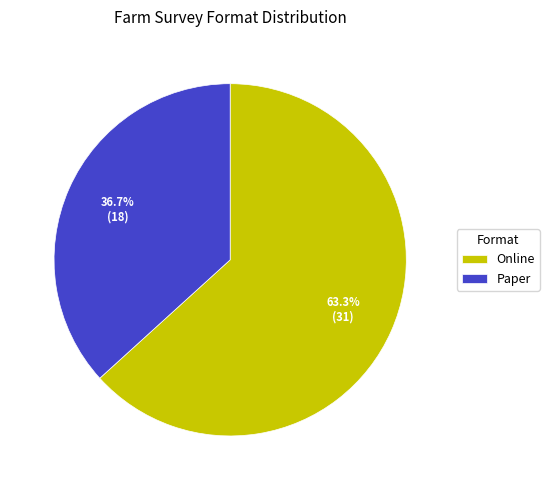

What percentage is the Online slice, to the nearest percent?

63%